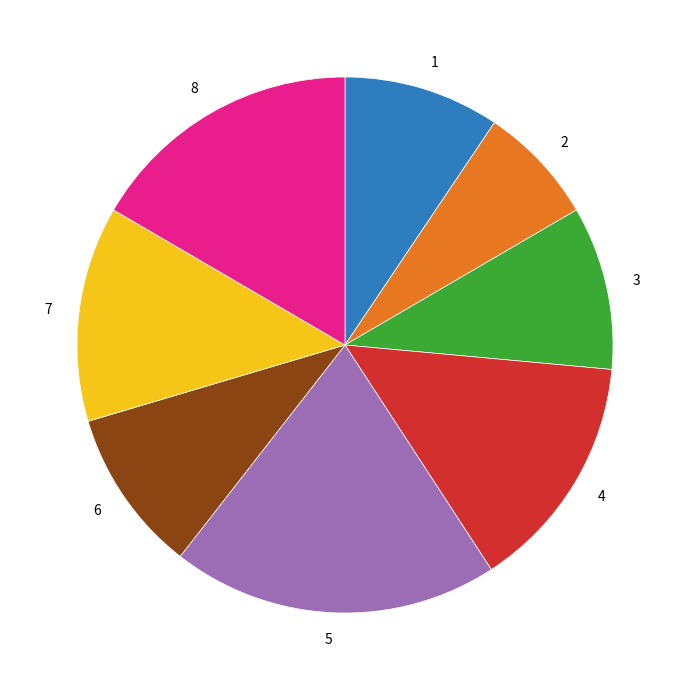

Does 5 represent more than half of the total?

No